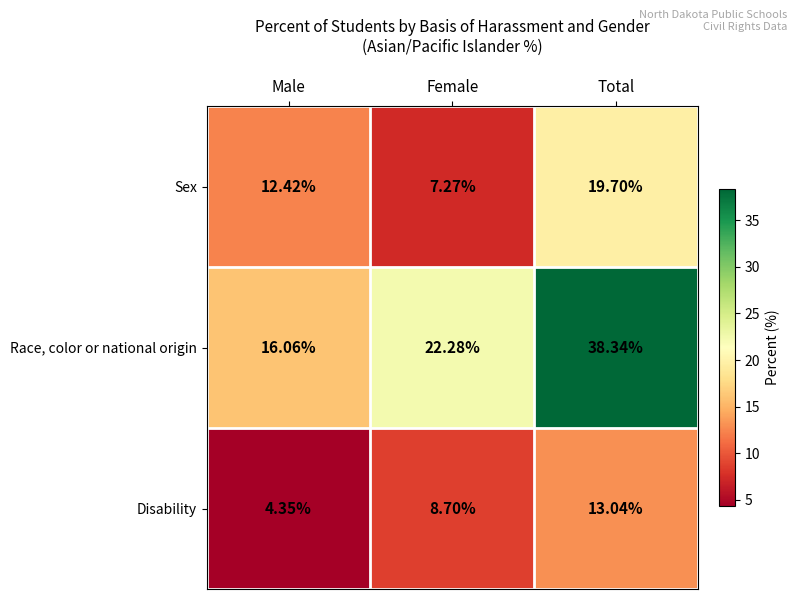

How many series are shown in this chart?

3